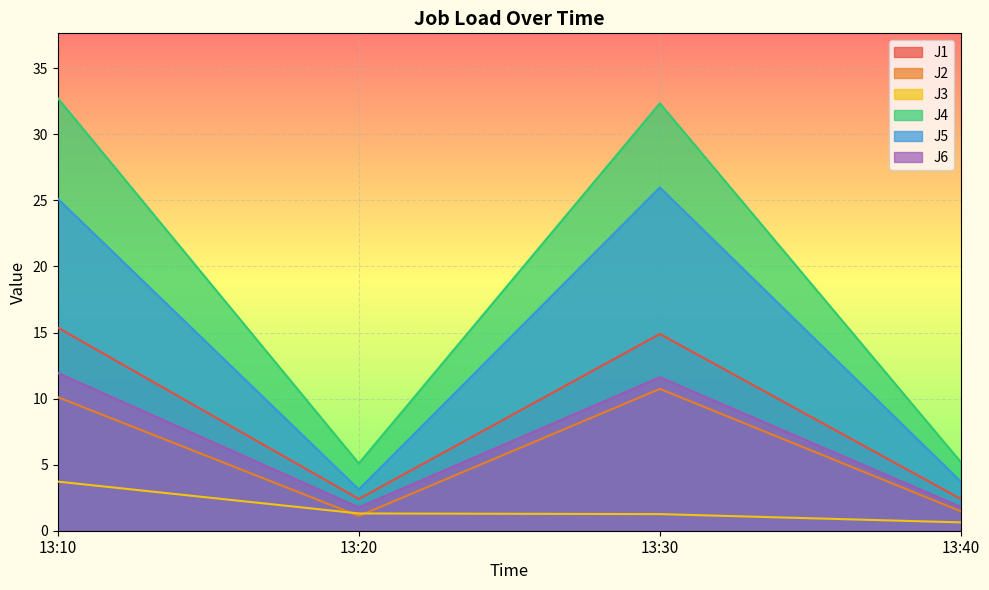

At which category is the sum across all series the highest?

13:10